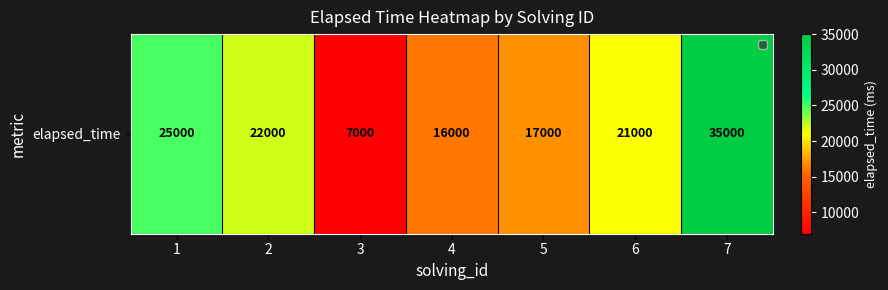

The chart shows a value of 25000 at 1. True or false?

True